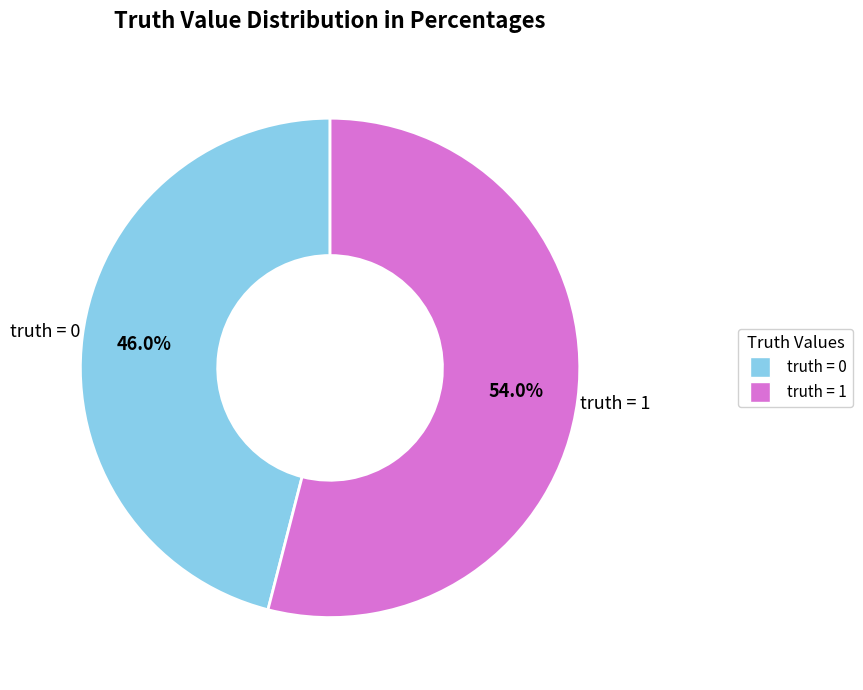

Count the number of slices in the pie.

2